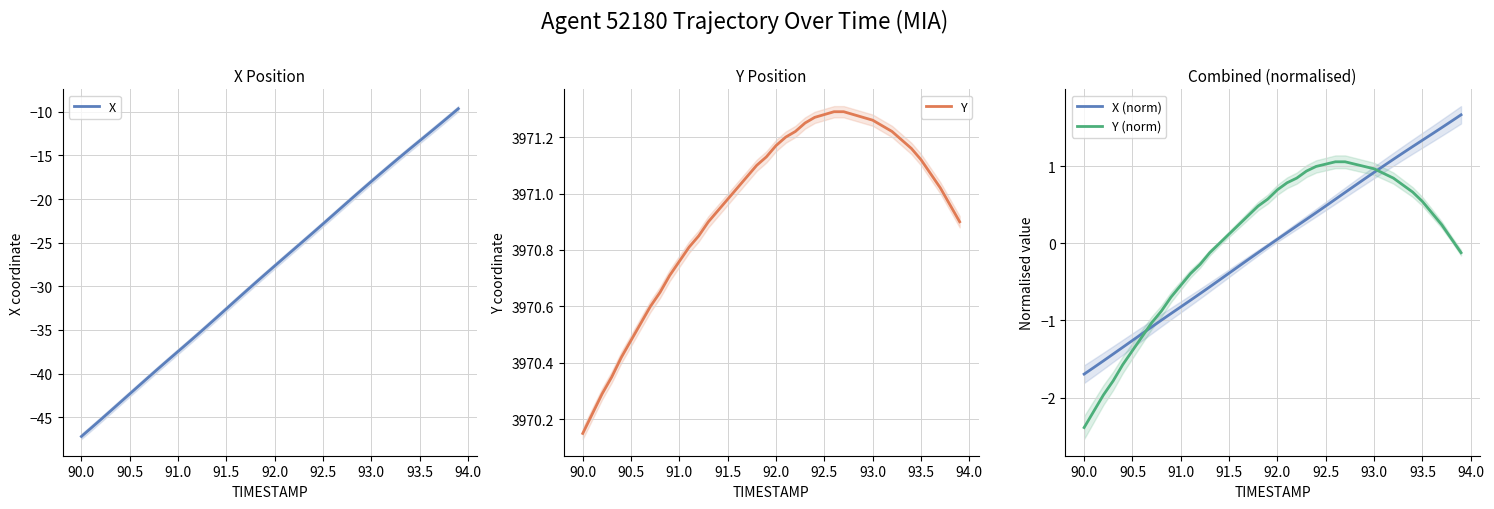

What is the greatest value displayed?

3971.3